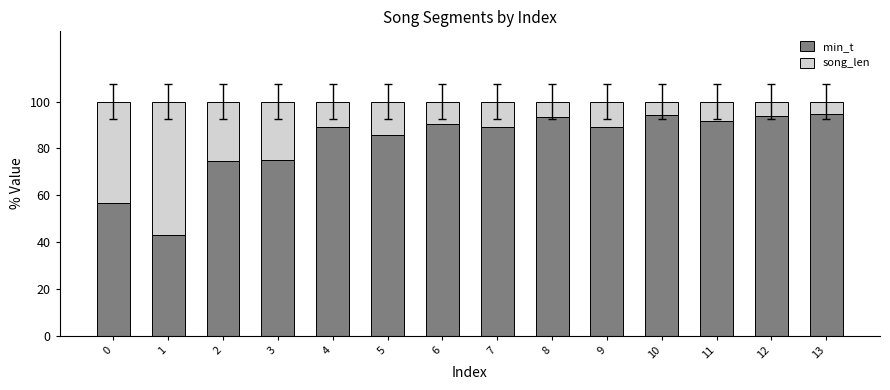

What is the total value across all series at 1?

100.0